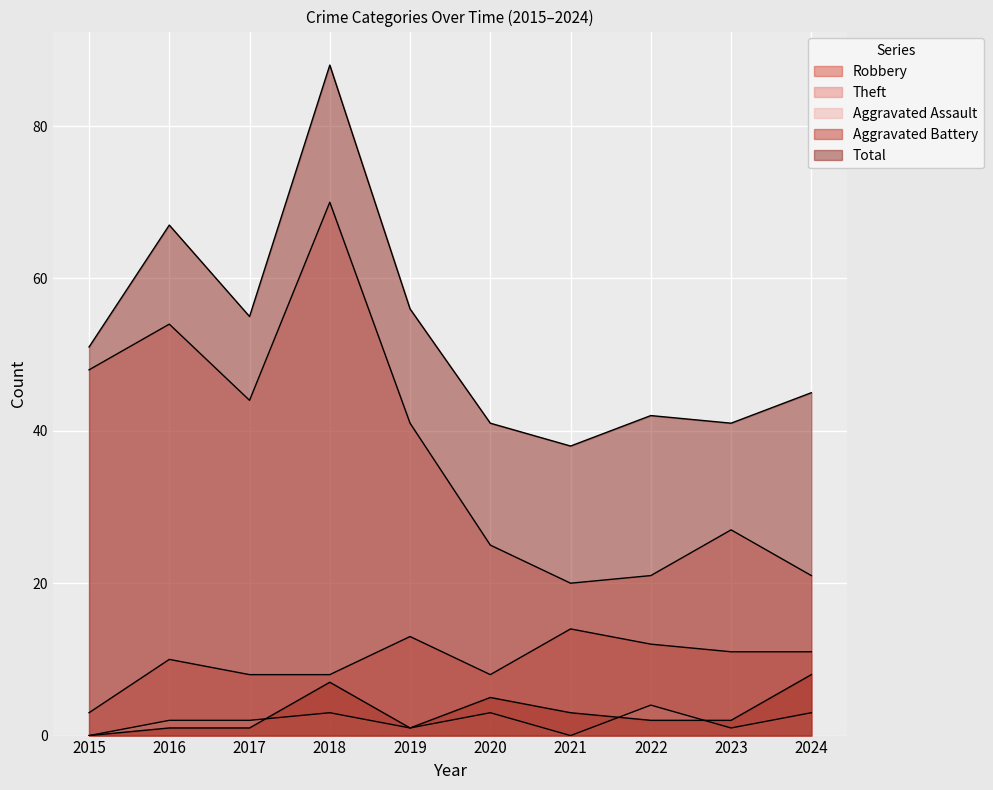

True or false: Aggravated Assault has a value of 3 at 2016.

False